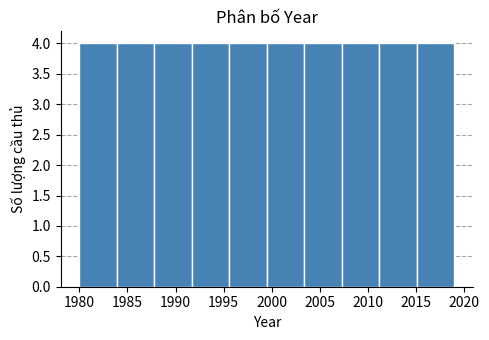

Reading left to right, transcribe this chart: for each bar, give the range it covers on the x-axis and its height. Neither the bar edges nor the heights are printed on the chart, so give them approximately, as read against the axes.

1980.0 to 1983.9: 4
1983.9 to 1987.8: 4
1987.8 to 1991.7: 4
1991.7 to 1995.6: 4
1995.6 to 1999.5: 4
1999.5 to 2003.4: 4
2003.4 to 2007.3: 4
2007.3 to 2011.2: 4
2011.2 to 2015.1: 4
2015.1 to 2019.0: 4